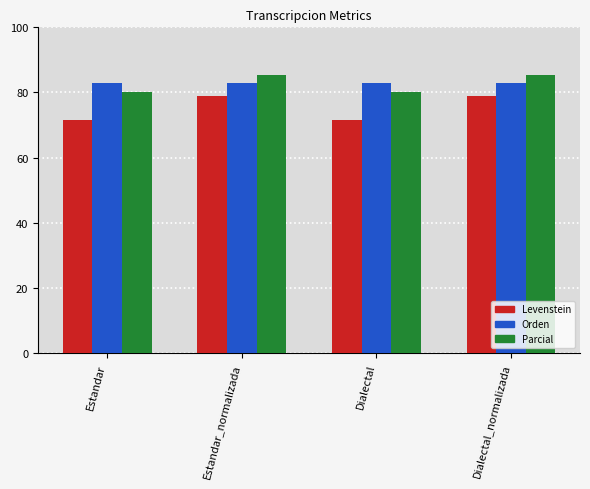

How many values in the Levenstein series exceed 78?

2